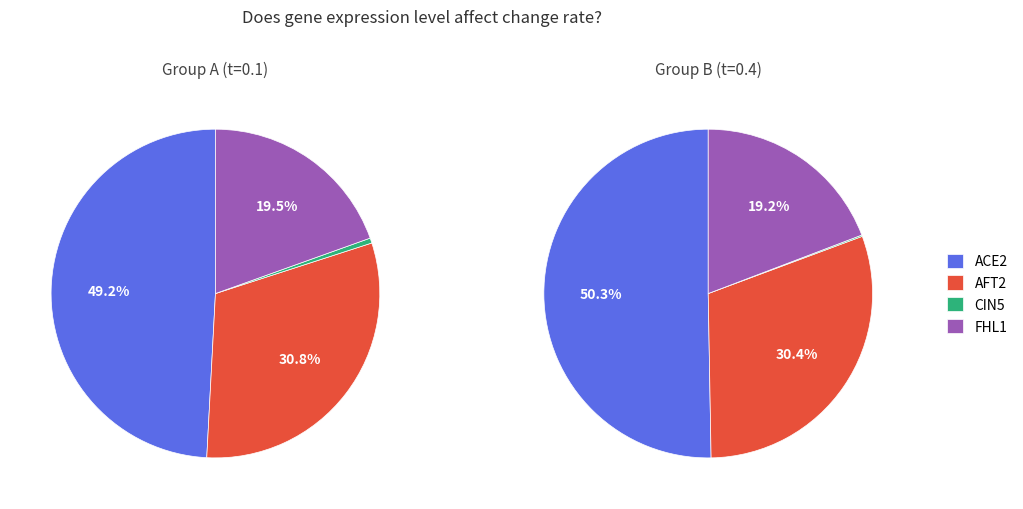

Rank the series by their average value, from highest to lowest.

ACE2, AFT2, FHL1, CIN5